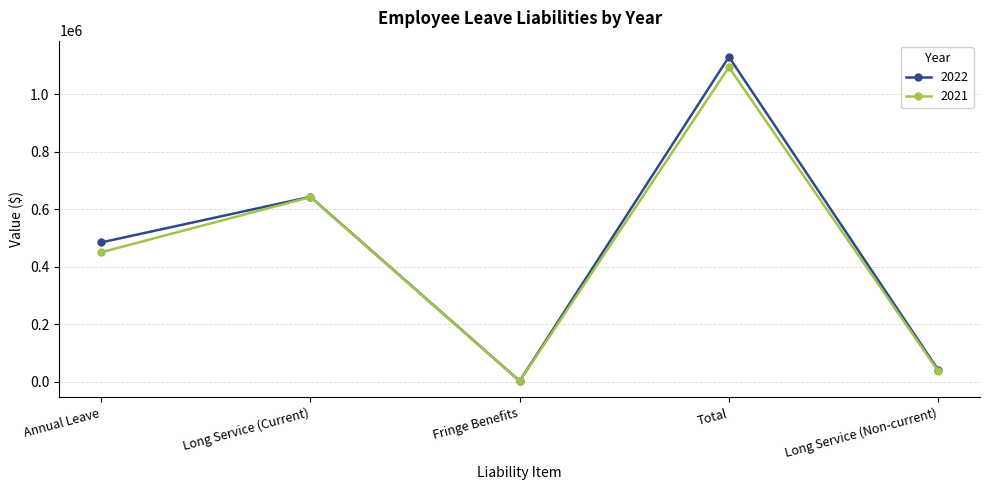

What is the average value of the 2021 series?

445047